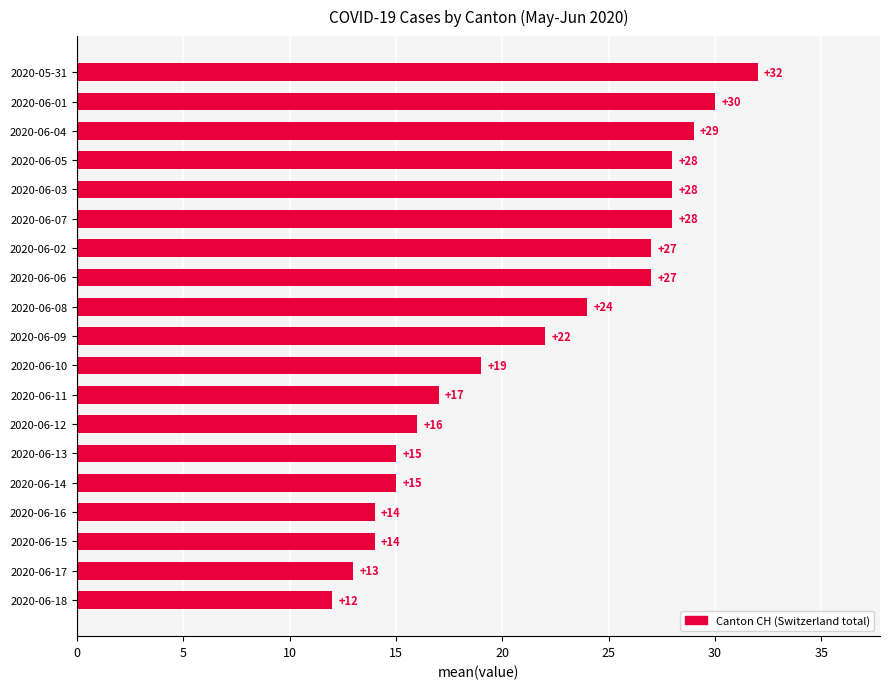

Which has a higher value, 2020-06-18 or 2020-06-17?

2020-06-17